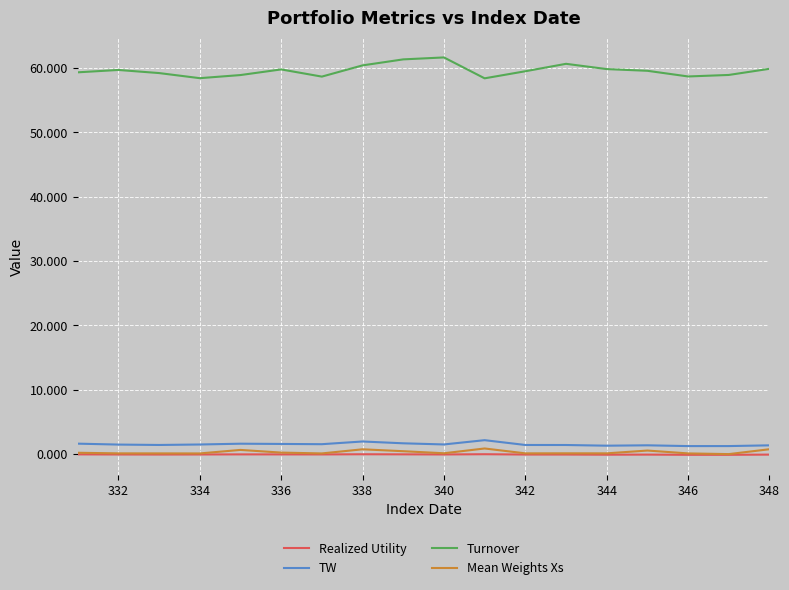

What is the maximum value shown in the chart?

61.6